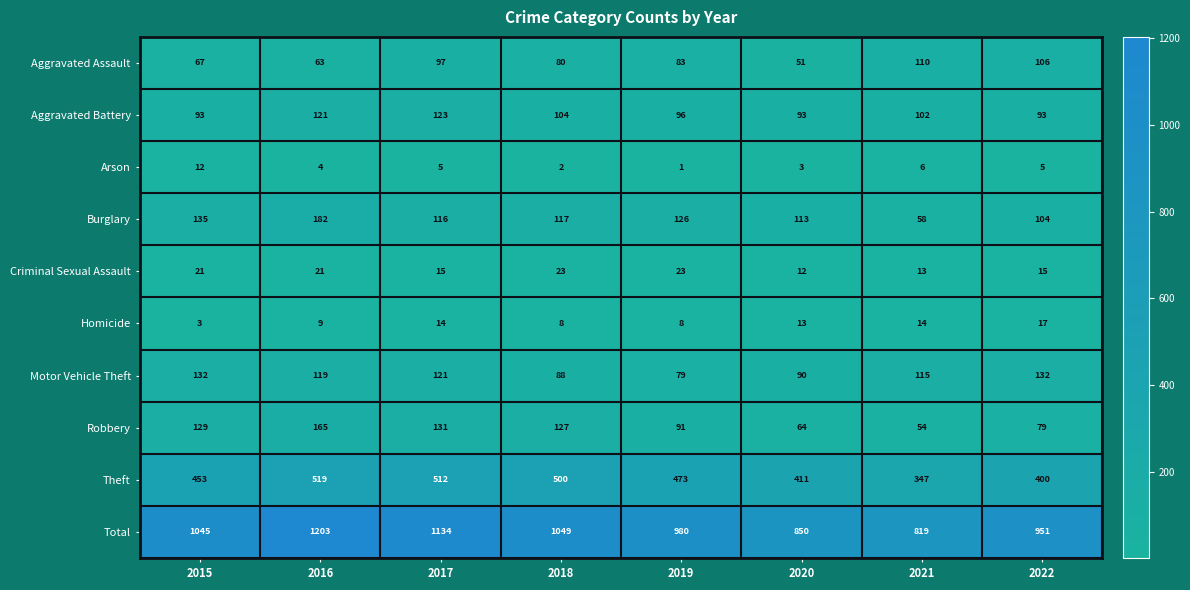

Where is Burglary nearest to the value 120?

2018